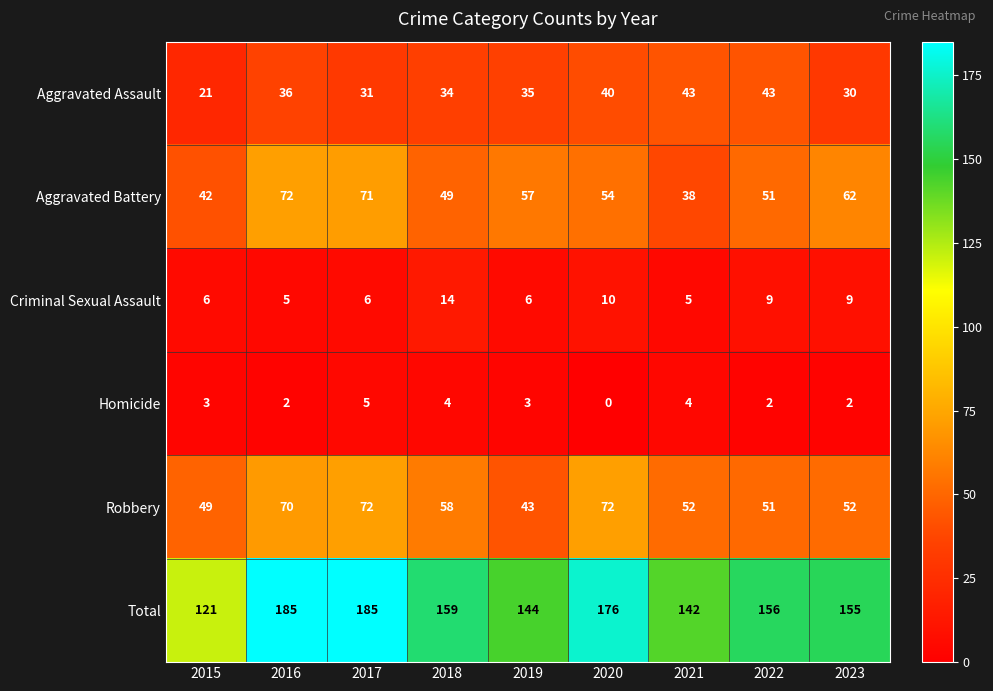

Between 2019 and 2022, which series saw the biggest shift?

Total